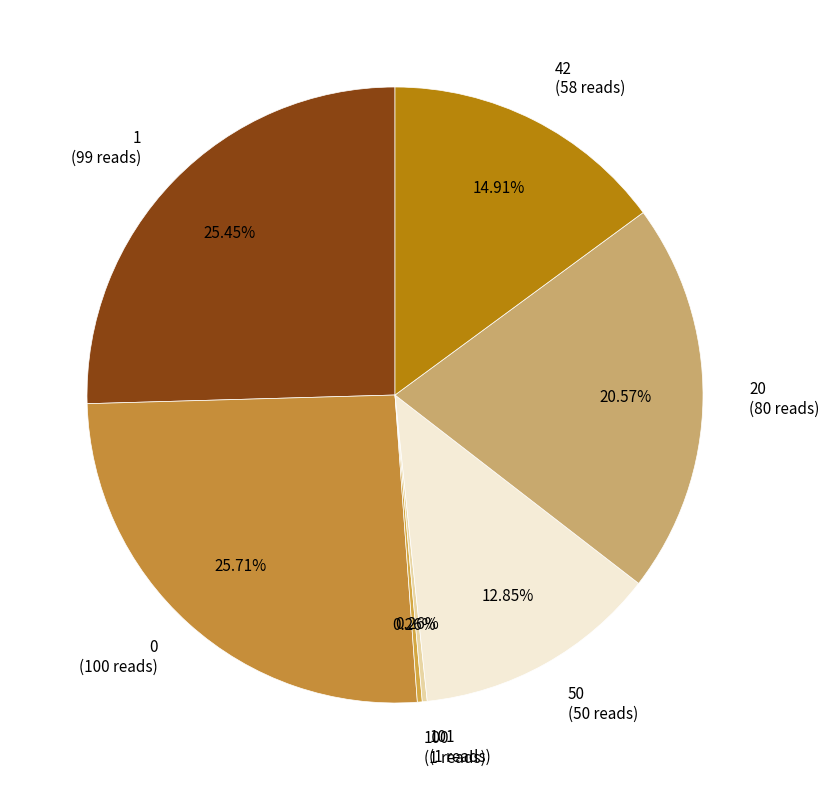

What is the ratio of the value at 0 (100 reads) to the value at 42 (58 reads)?

1.7